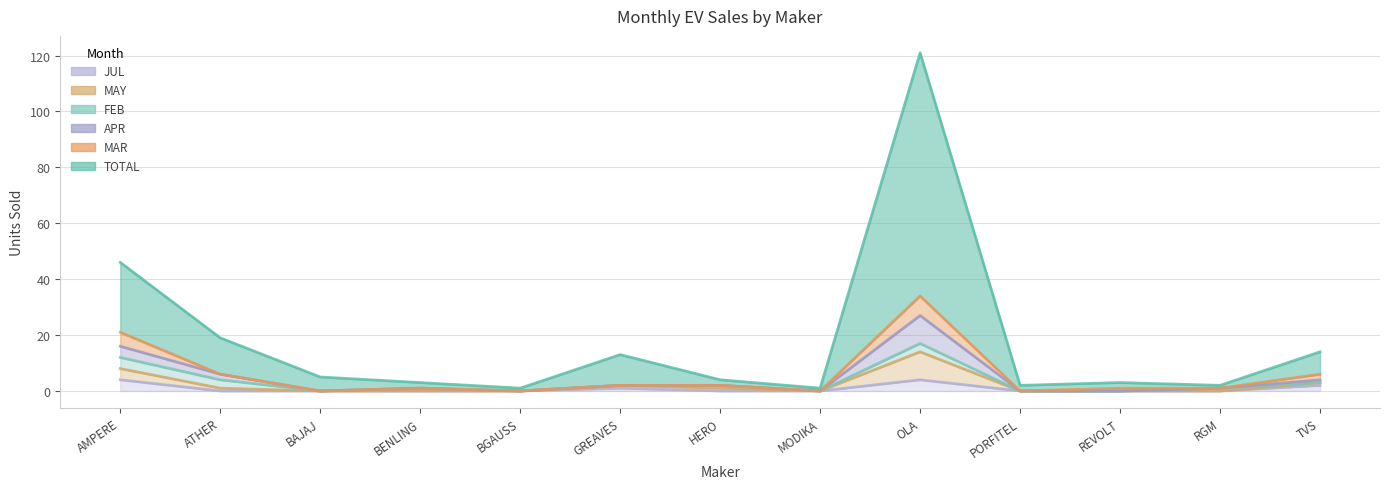

What is the label of the 1st point from the left?

AMPERE